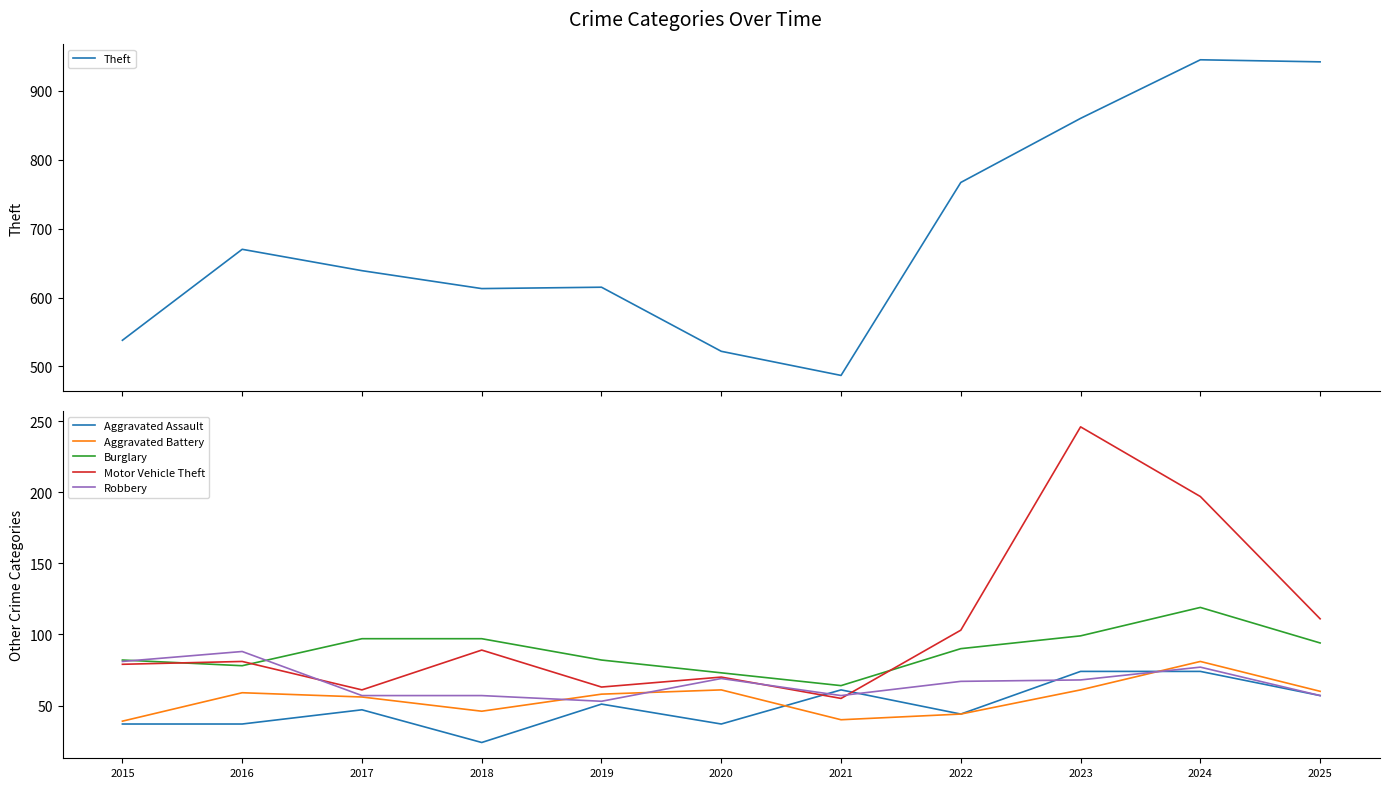

Which has a higher value, 2018 or 2016?

2016